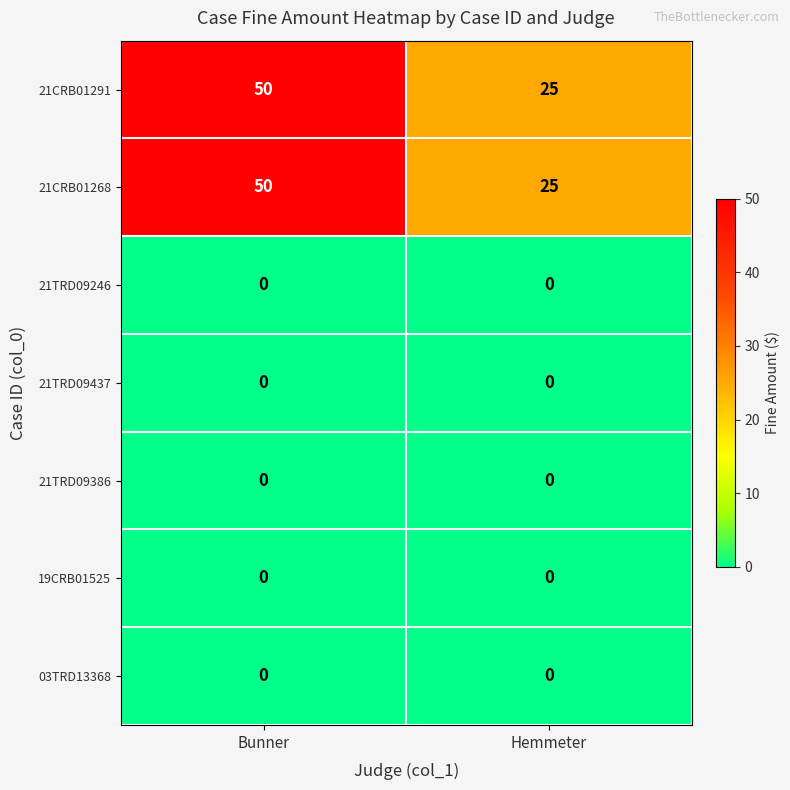

At how many categories does at least one series exceed 1?

2